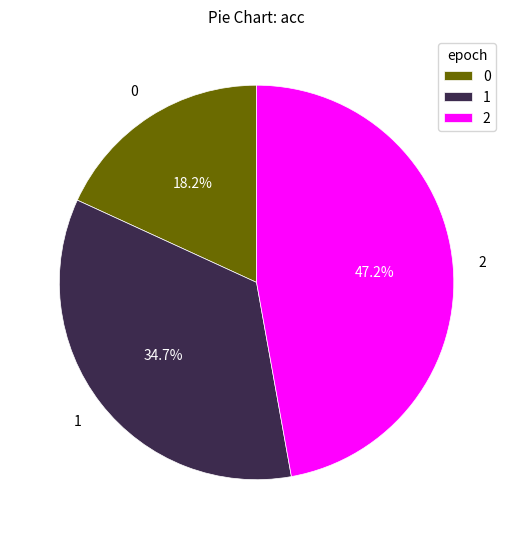

Which category has the biggest portion of the pie?

2